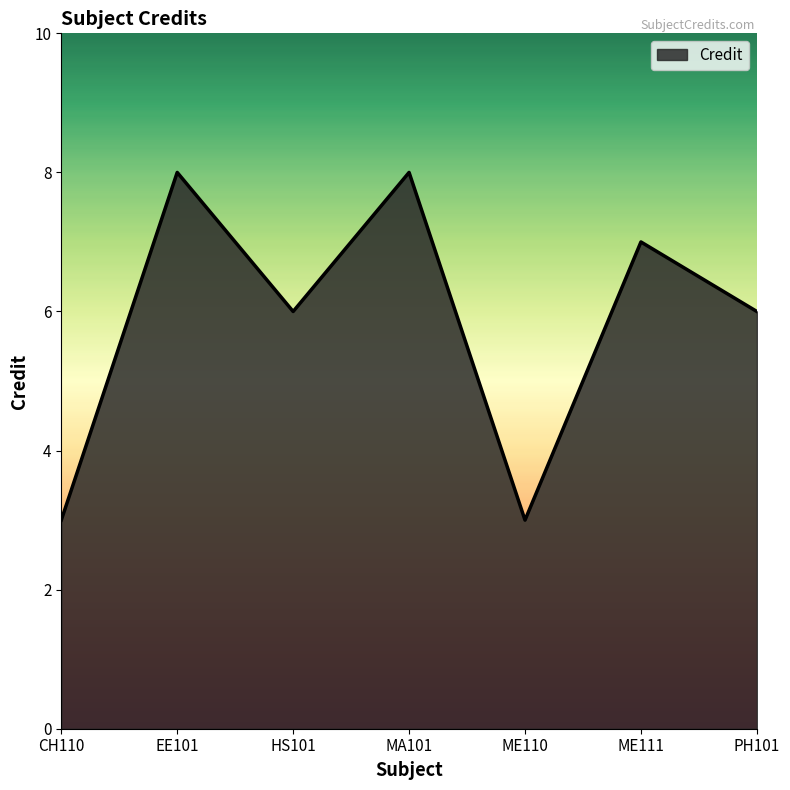

The chart shows a value of 4 at HS101. True or false?

False